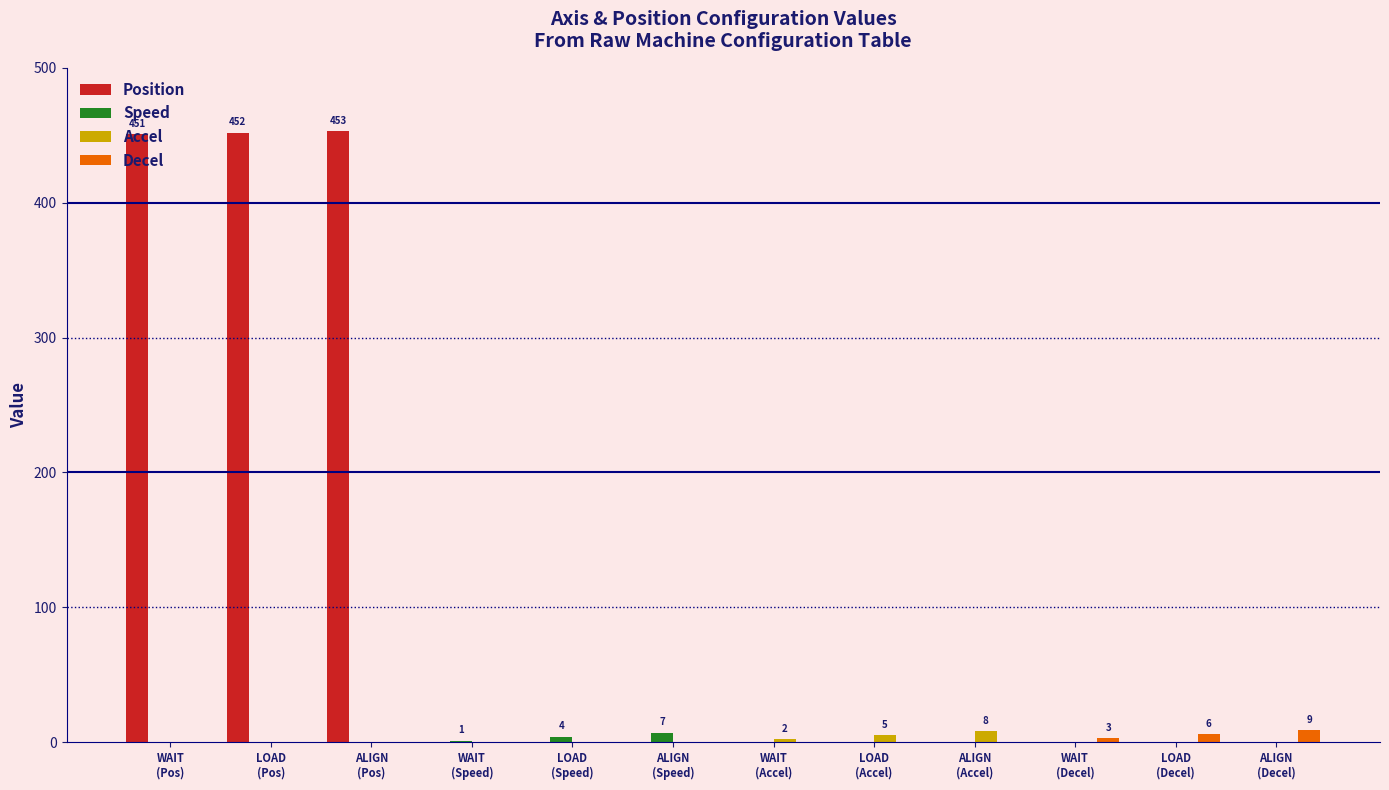

What are all the series names shown in the legend?

Position, Speed, Accel, Decel